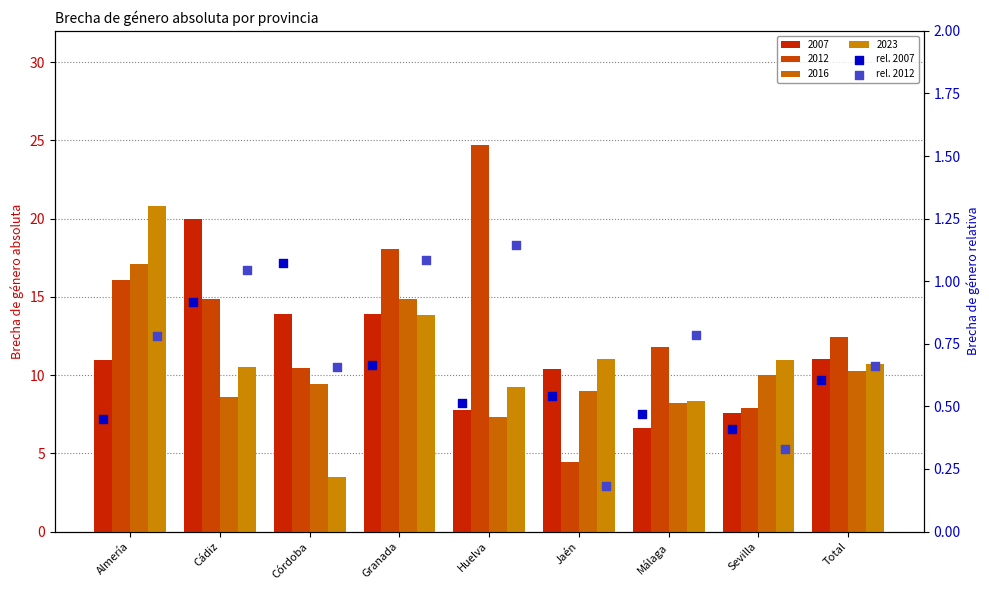

What is the total value across all series at Jaén?

0.7